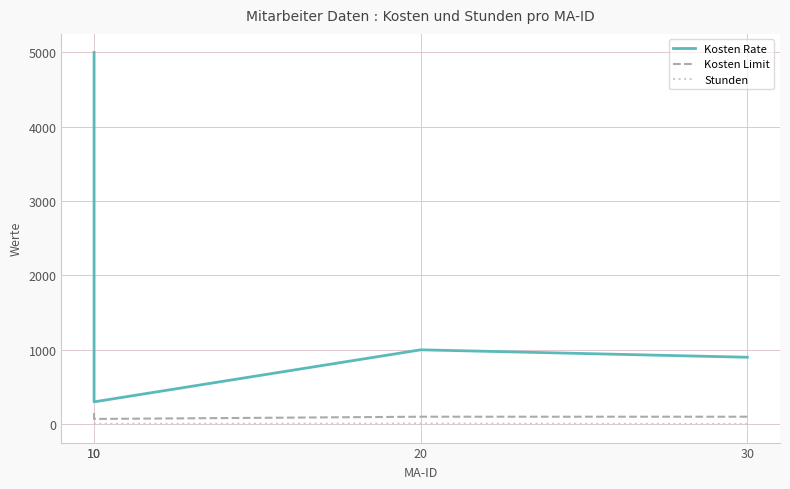

What is the greatest value displayed?

5000